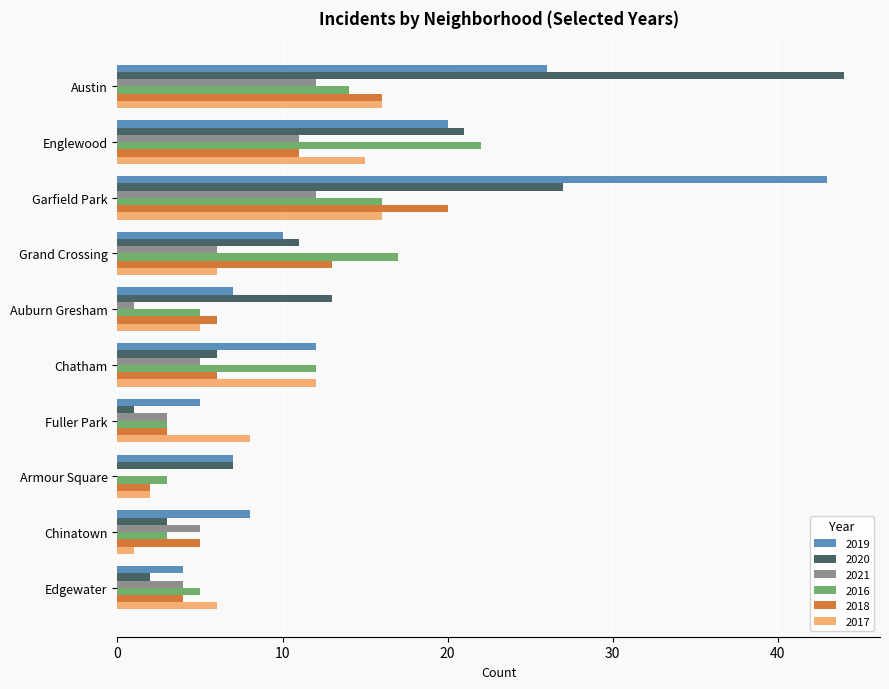

The value of 2019 at Auburn Gresham is 3. True or false?

False